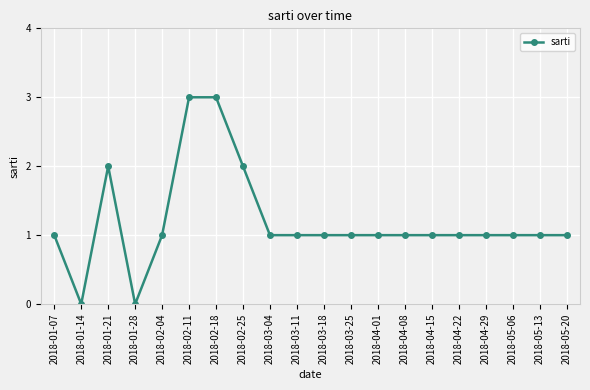

What is the difference between the maximum and minimum values?

3